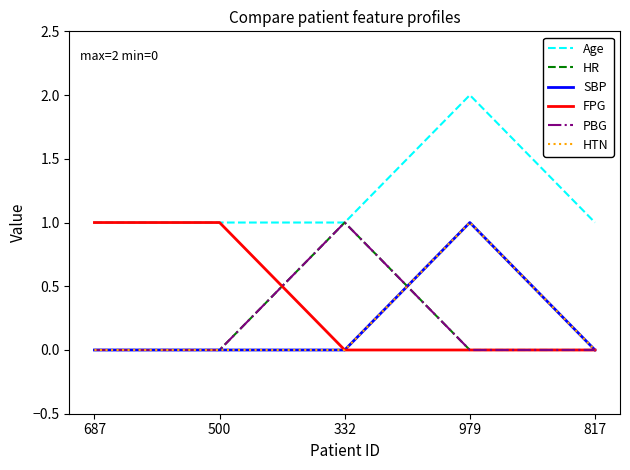

True or false: PBG has more than 2 interior local peaks.

False